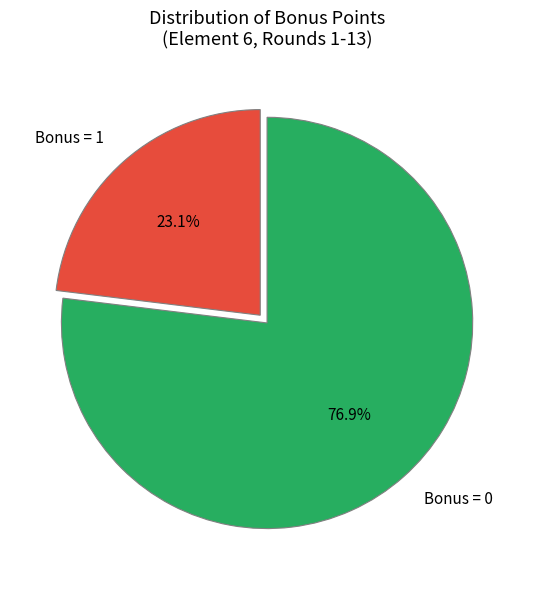

Is there any slice that represents more than half of the pie?

Yes